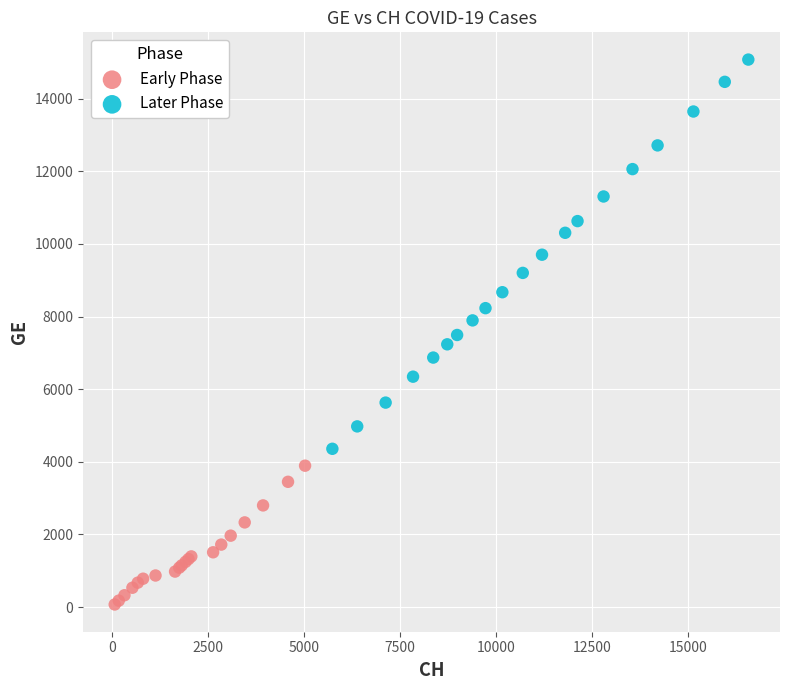

Which series reaches the minimum Y coordinate?

Early Phase